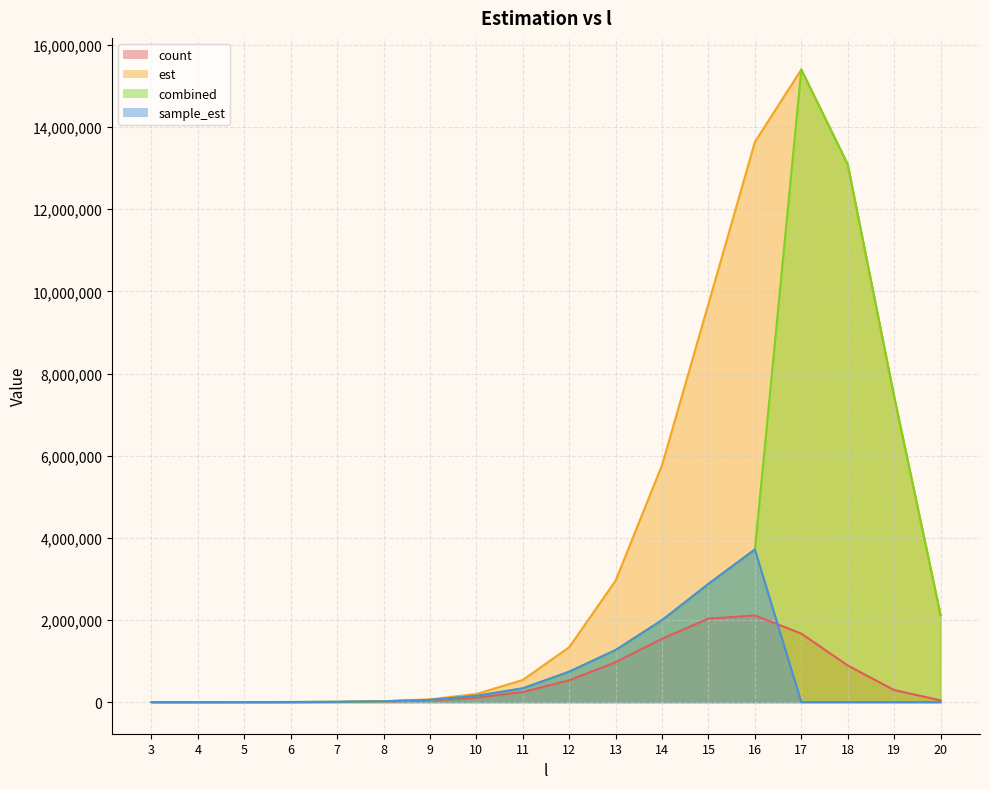

Reading left to right, list all the values displayed in this chart.

count: 3=17.0	4=137.0	5=314.0	6=1528.0	7=4077.0	8=14772.0	9=38074.0	10=107442.0	11=244392.0	12=530753.0	13=970844.0	14=1542172.0	15=2032086.0	16=2109667.0	17=1667021.0	18=891639.0	19=292267.0	20=42387.0
est: 3=30.8	4=117.7	5=452.1	6=1695.4	7=6103.3	8=20827.5	9=66648.1	10=197944.8	11=539849.5	12=1336127.5	13=2960036.4	14=5772070.9	15=9697079.1	16=13636517.4	17=15401243.2	18=13091056.8	19=7441232.3	20=2120751.2
combined: 3=16.4	4=151.4	5=364.5	6=1914.1	7=5508.0	8=20608.5	9=54057.0	10=152778.3	11=335567.8	12=740752.8	13=1267951.0	14=1995842.6	15=2878981.5	16=3716292.8	17=15401243.2	18=13091056.8	19=7441232.3	20=2120751.2
sample_est: 3=16.4	4=151.4	5=364.5	6=1914.1	7=5508.0	8=20608.5	9=54057.0	10=152778.3	11=335567.8	12=740752.8	13=1267951.0	14=1995842.6	15=2878981.5	16=3716292.8	17=0.0	18=0.0	19=0.0	20=0.0